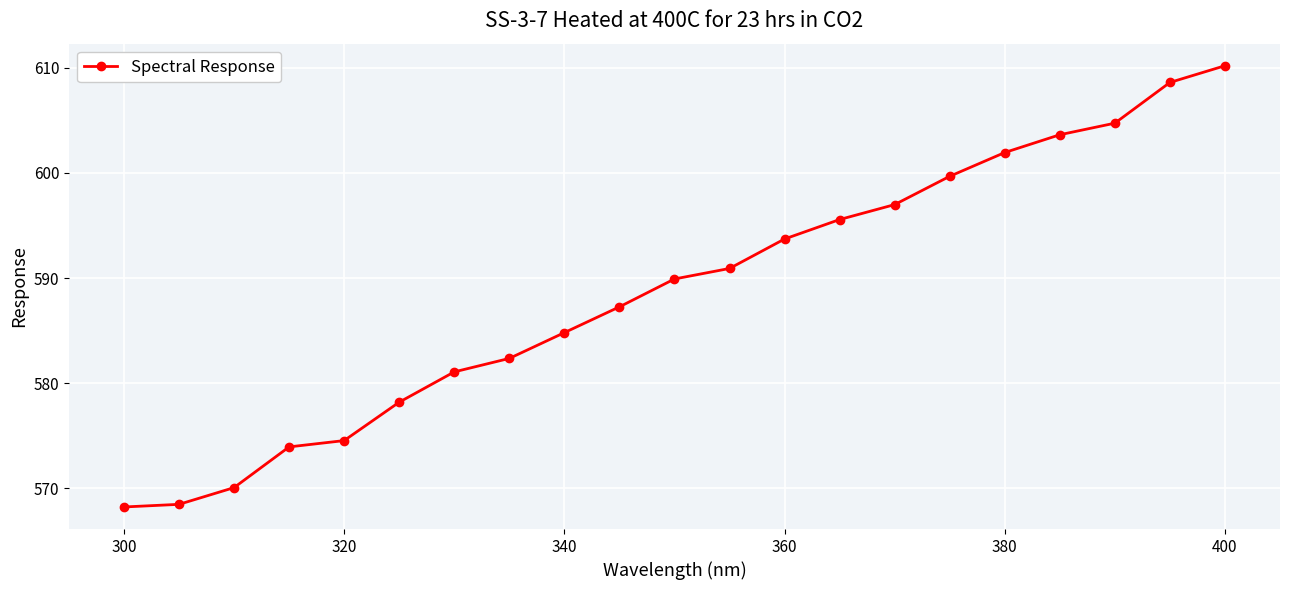

What is the average value?

588.8